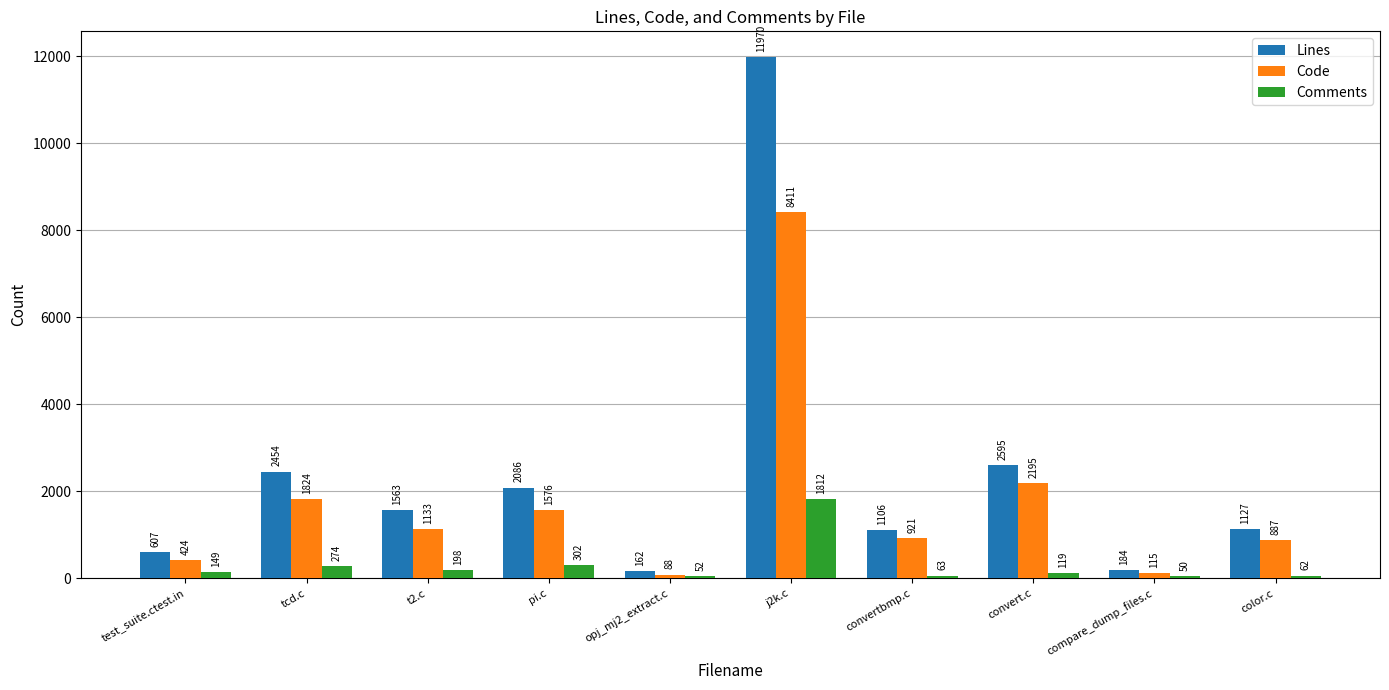

Rank the categories by Lines value from highest to lowest.

j2k.c, convert.c, tcd.c, pi.c, t2.c, color.c, convertbmp.c, test_suite.ctest.in, compare_dump_files.c, opj_mj2_extract.c